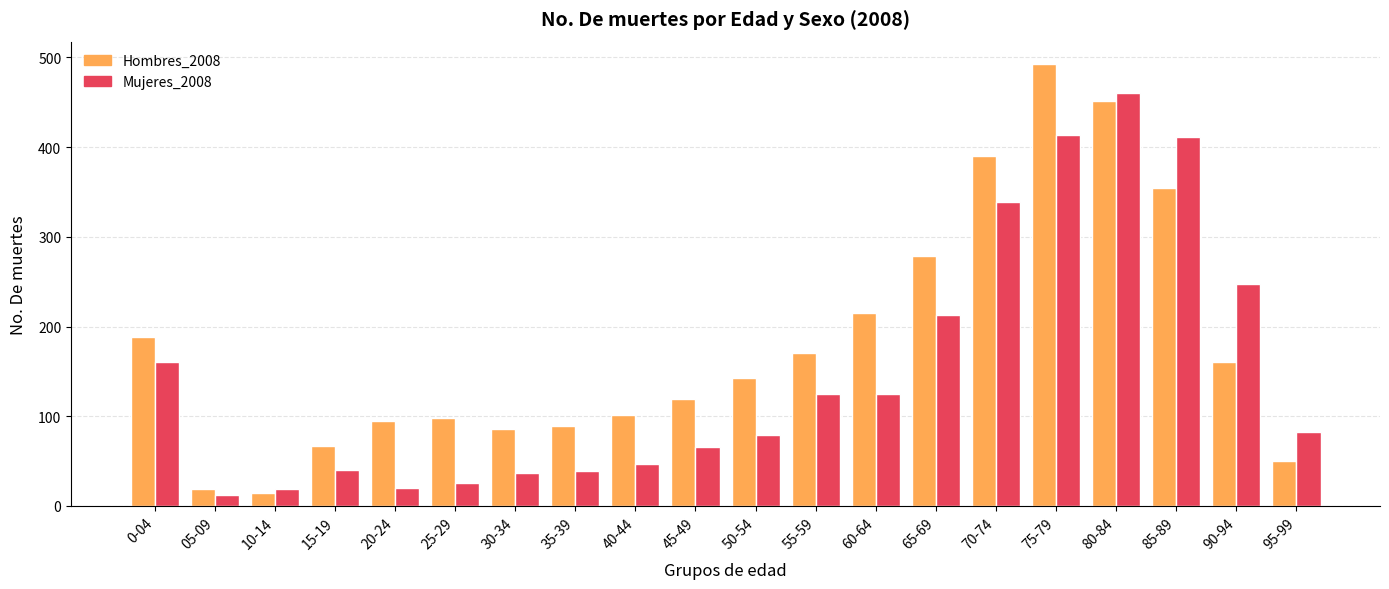

Which series has the widest spread of values?

Hombres_2008